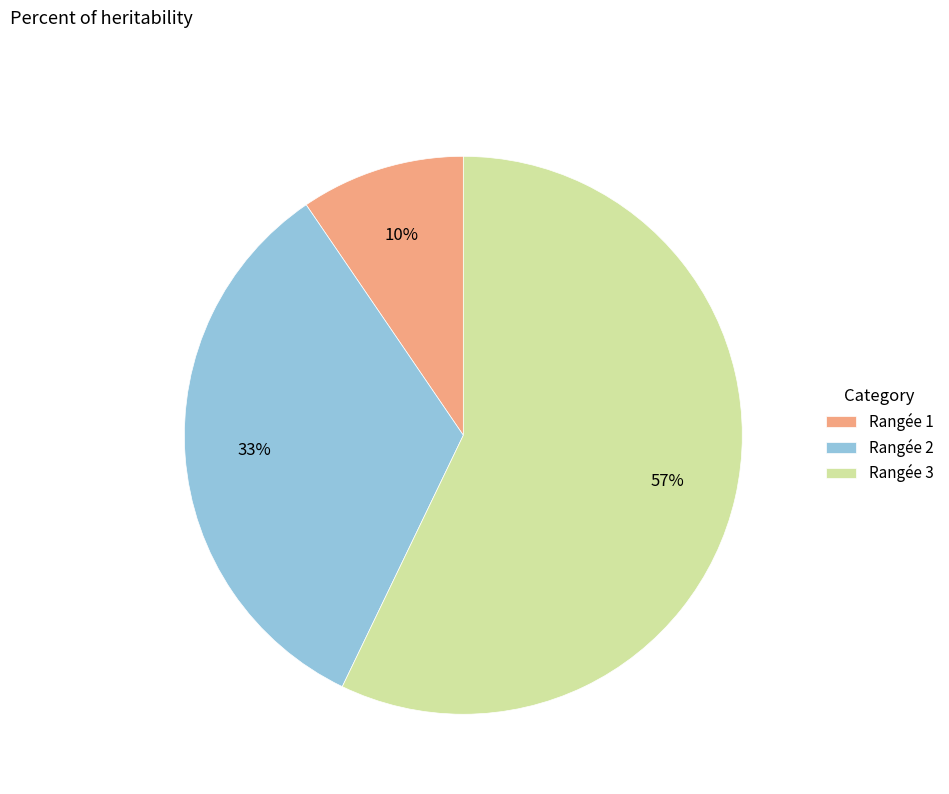

Which has a higher value, Rangée 1 or Rangée 2?

Rangée 2